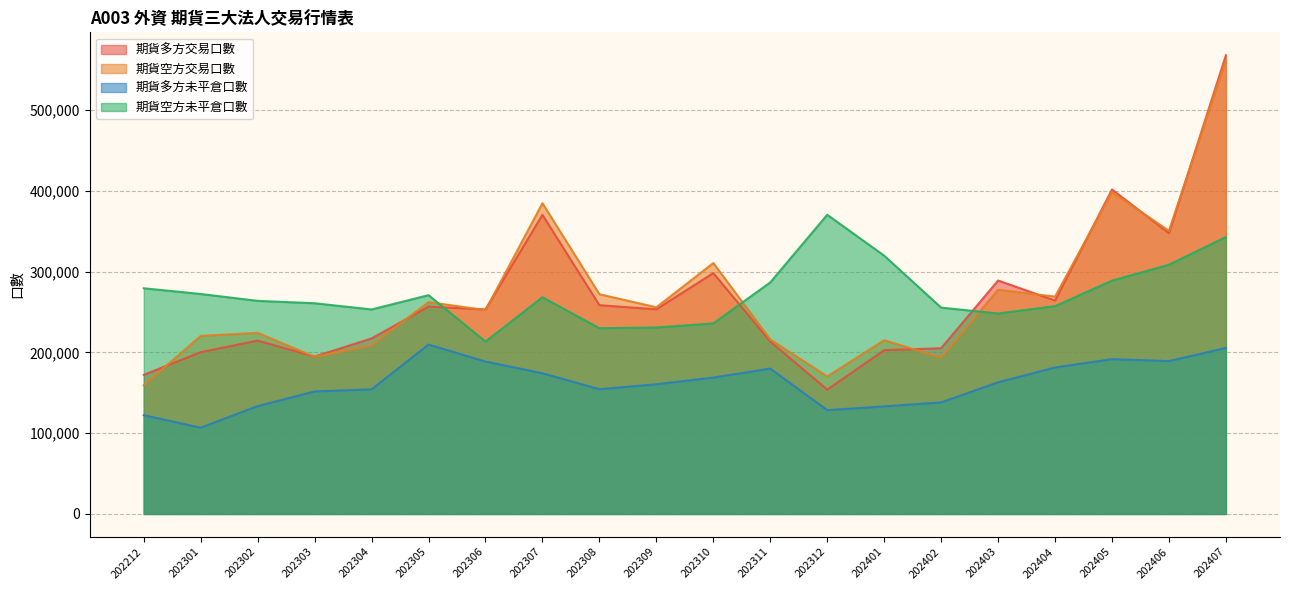

True or false: 期貨空方交易口數 has more than 0 interior local peaks.

True